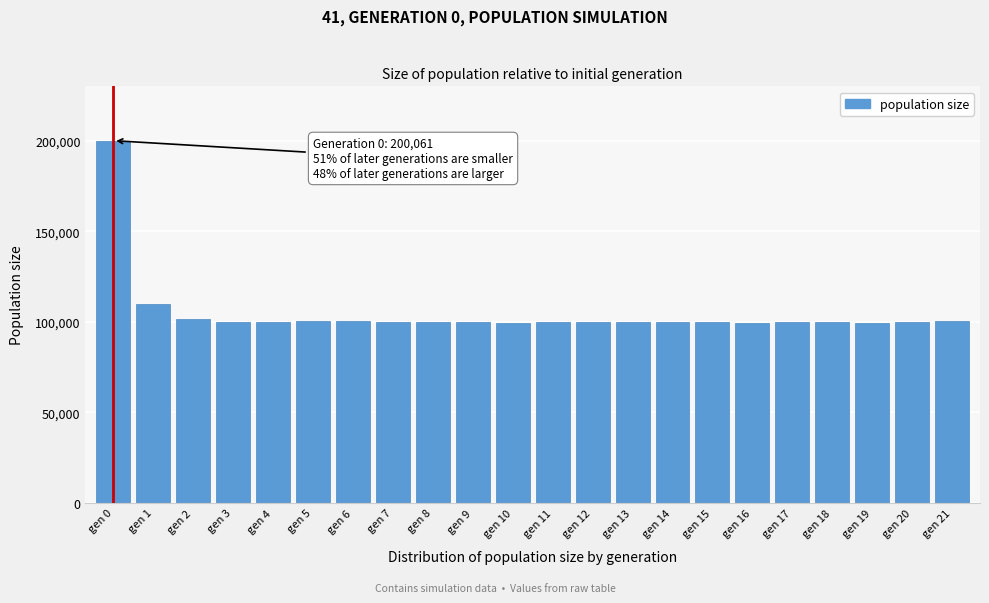

What is the sum of all values?

2308799